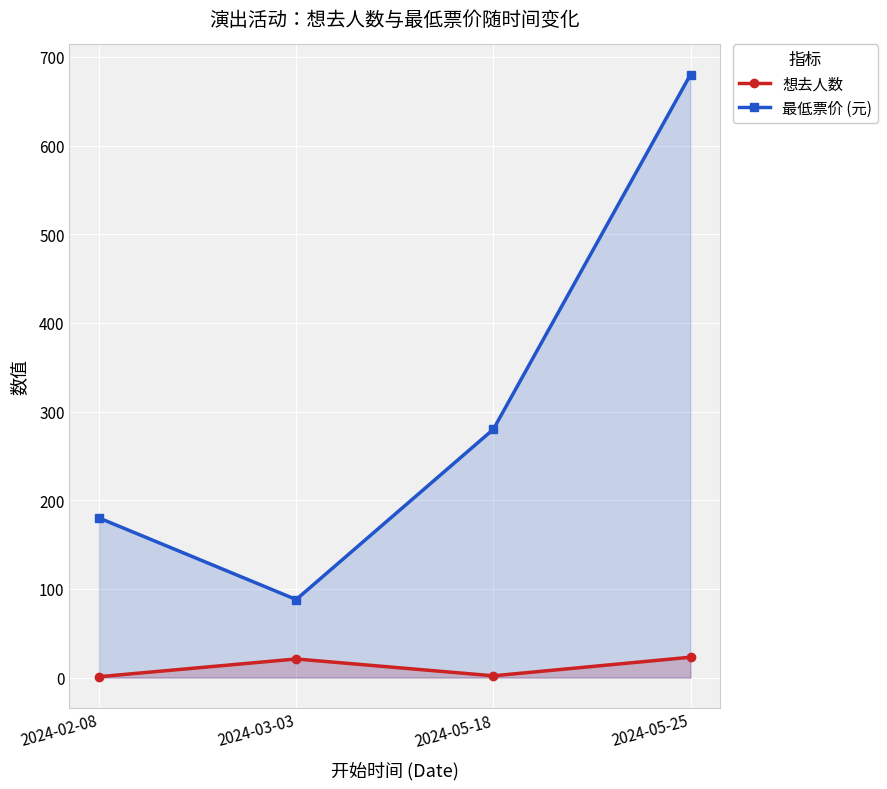

At which label does 想去人数 first exceed 21?

2024-05-25